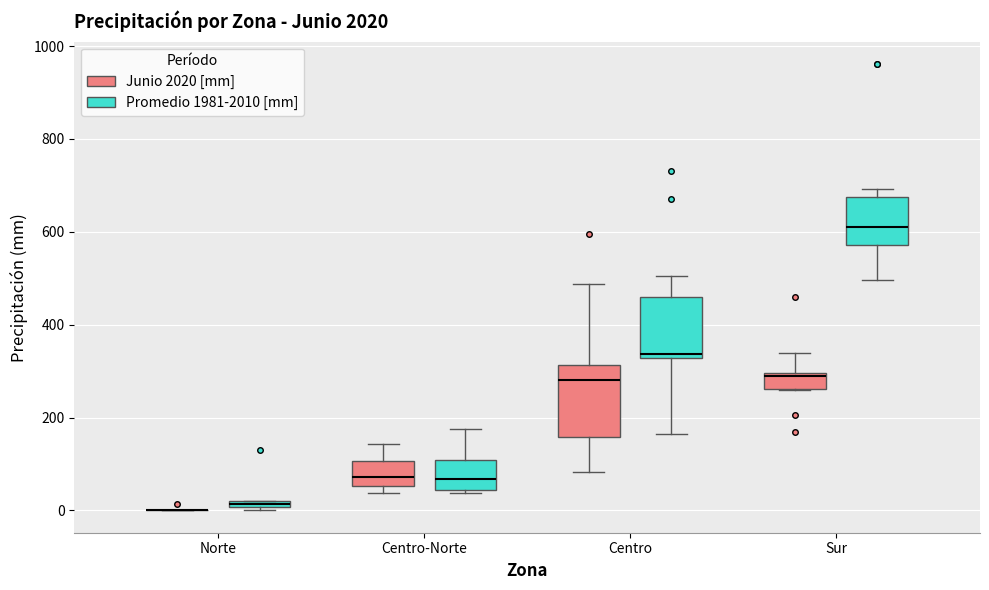

Which box is the tallest, from its lower edge to its upper edge?

Centro (Junio 2020 [mm])